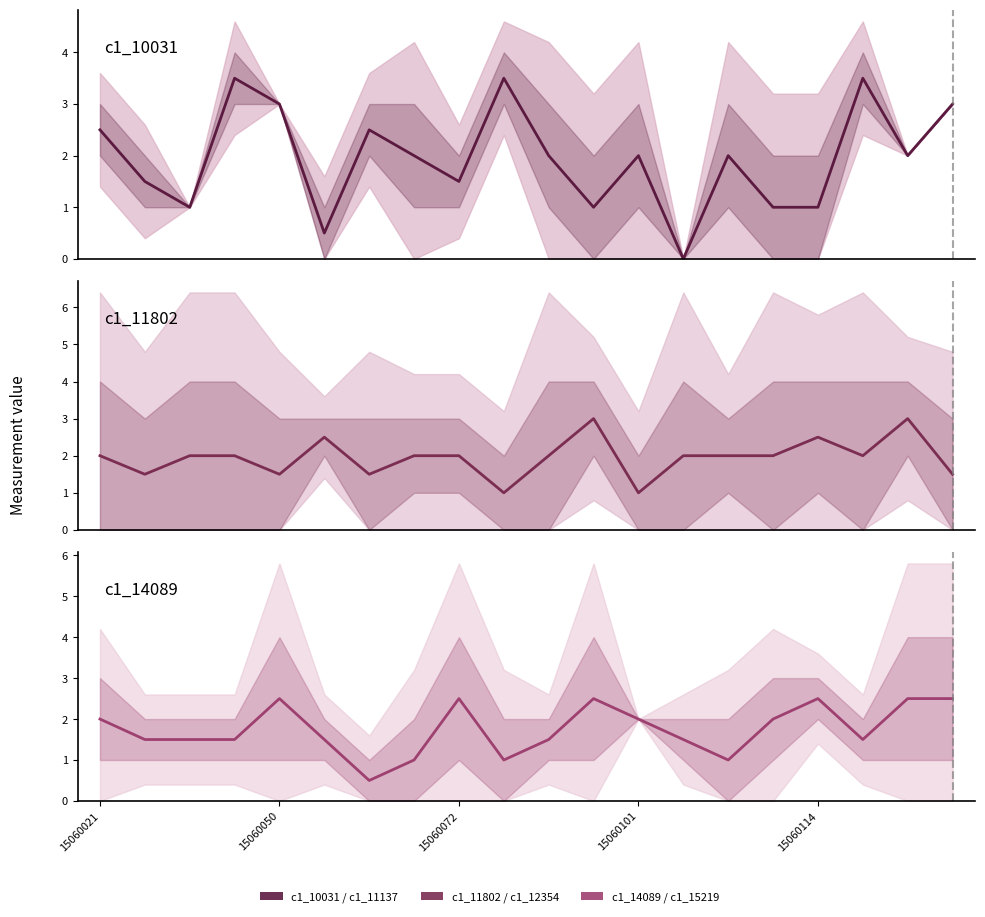

After their last crossing, which series has the higher values: c1_14089 or c1_10031?

c1_10031